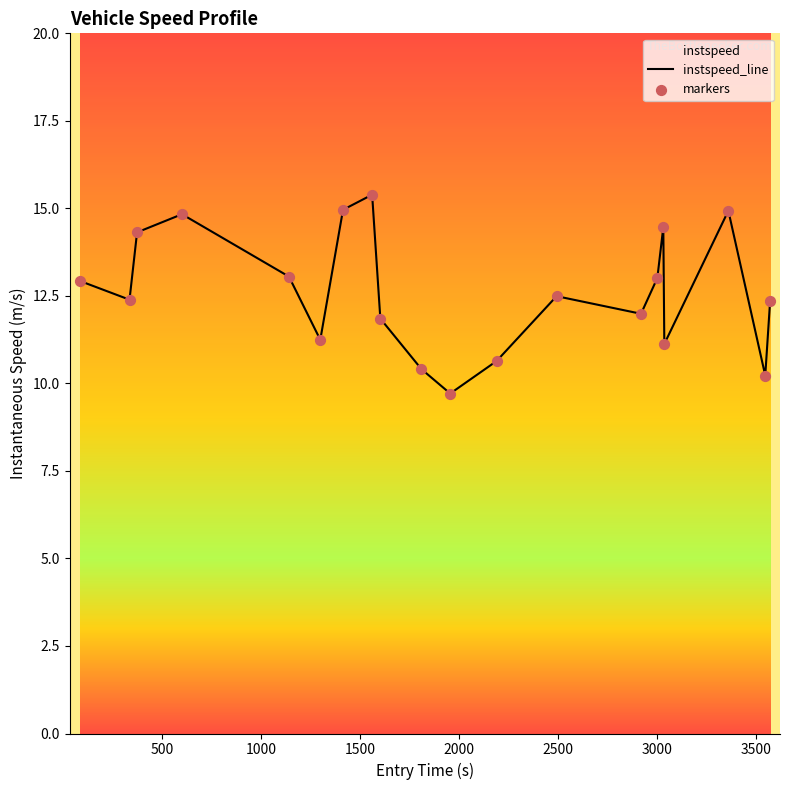

Which series has the largest Y range (max minus min)?

instspeed_line